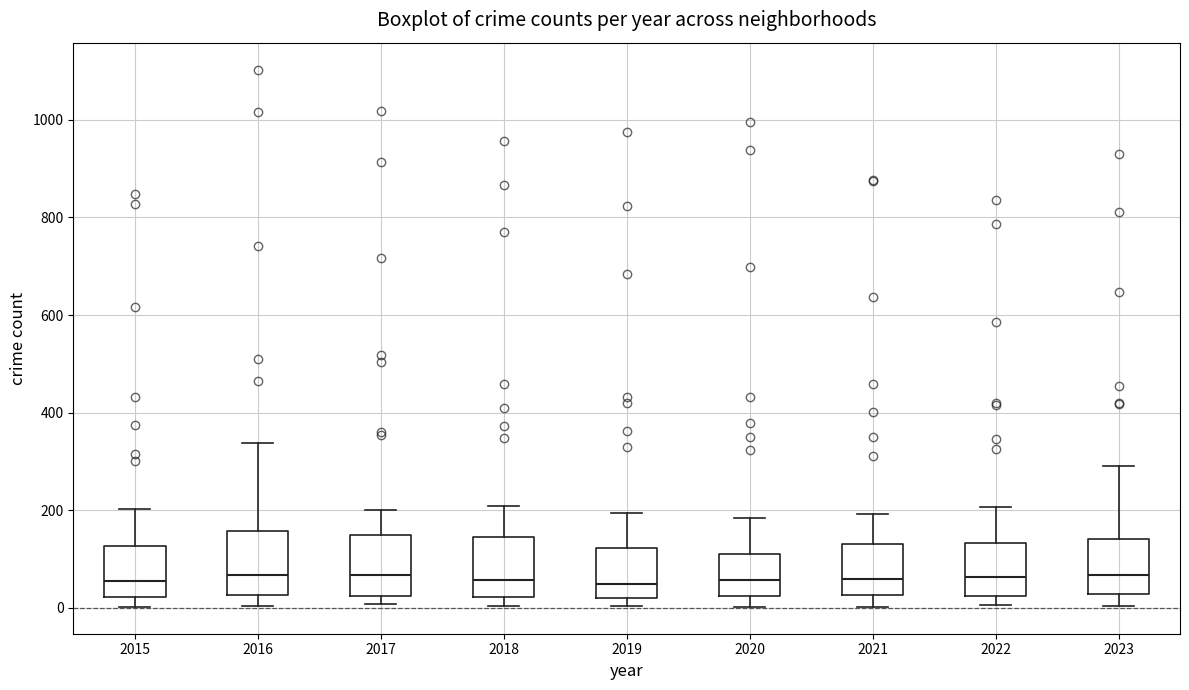

Reading left to right, read every box against the y-axis: the position of its median line, the range the box covers, and the ends of its whiskers. The values are not printed on the chart, so give them approximately, as read against the axis.

2015: median 60, box 20 to 120, whiskers 0 to 200
2016: median 60, box 20 to 160, whiskers 0 to 340
2017: median 60, box 20 to 140, whiskers 0 to 200
2018: median 60, box 20 to 140, whiskers 0 to 200
2019: median 40, box 20 to 120, whiskers 0 to 200
2020: median 60, box 20 to 120, whiskers 0 to 180
2021: median 60, box 20 to 140, whiskers 0 to 200
2022: median 60, box 20 to 140, whiskers 0 to 200
2023: median 60, box 20 to 140, whiskers 0 to 300